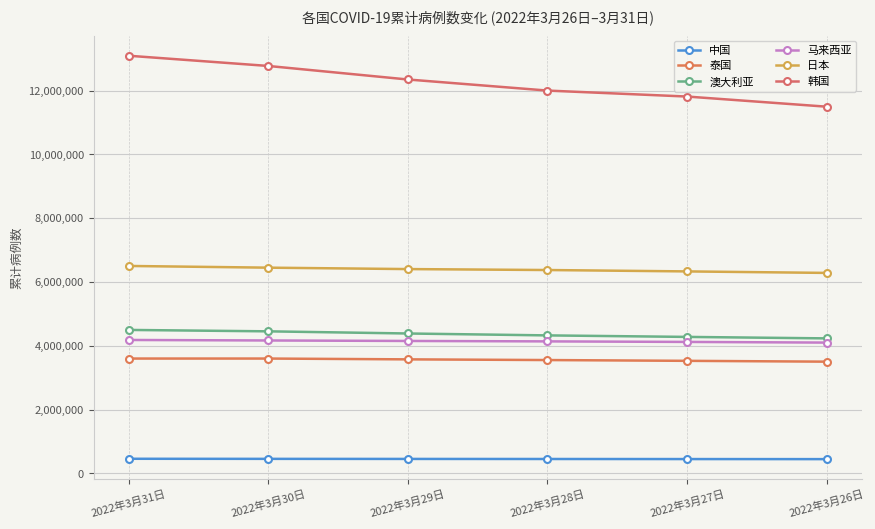

How many lines are shown in the chart?

6